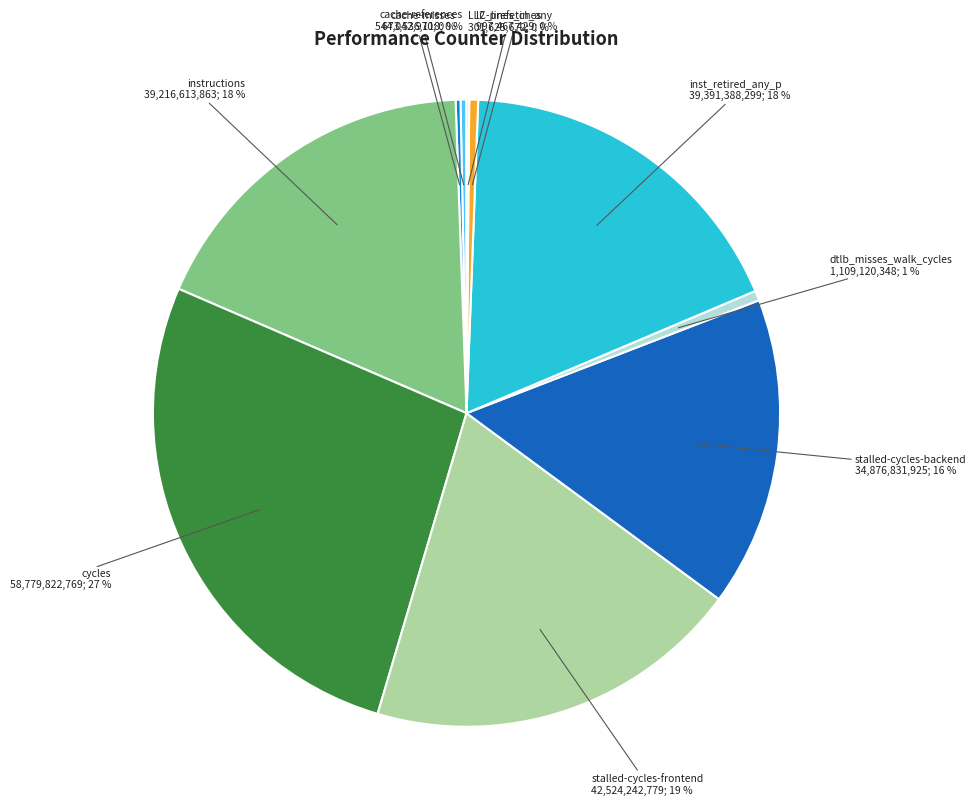

Does any single category account for the majority?

No